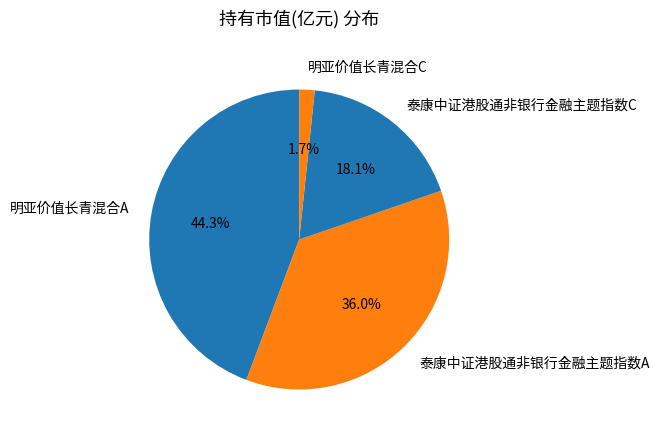

How many segments does this pie chart have?

4